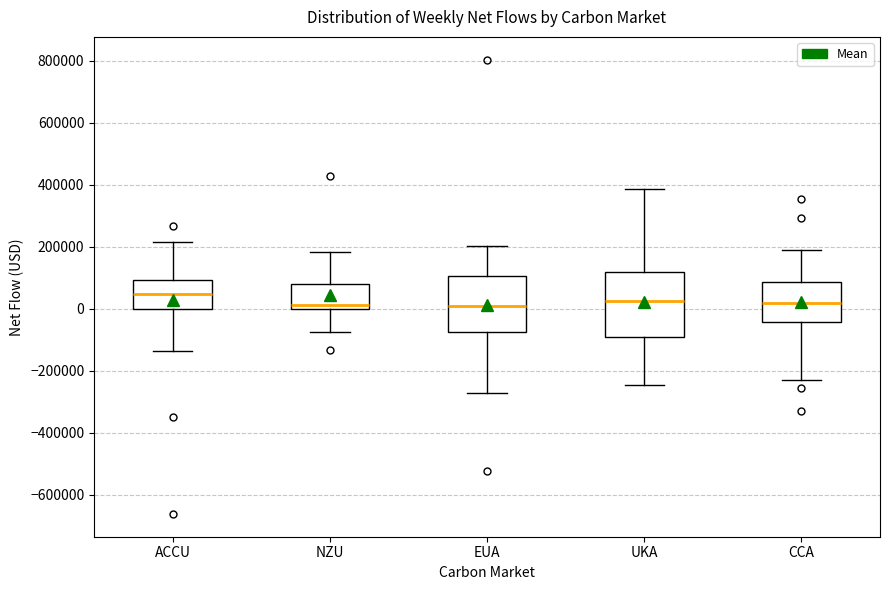

Where does the upper whisker of the box for CCA end on the y-axis? The values are not printed on the chart, so give them approximately, as read against the axis.

200000